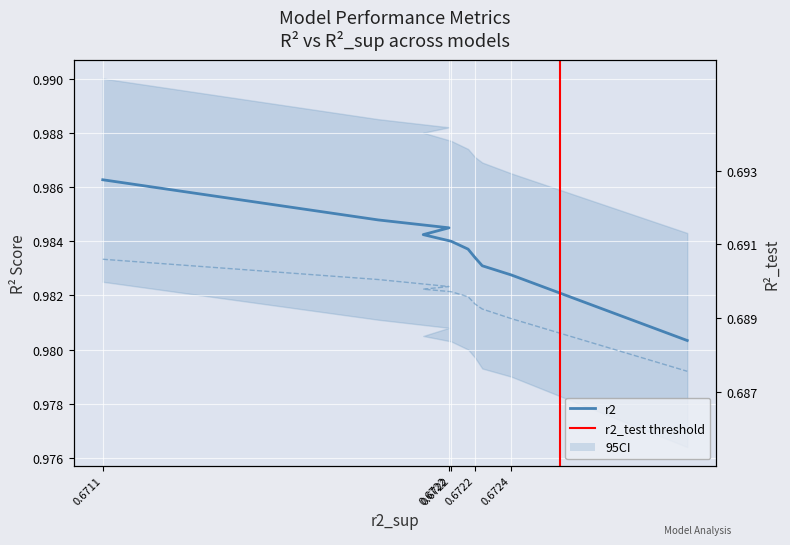

At how many categories does at least one series exceed 0?

10